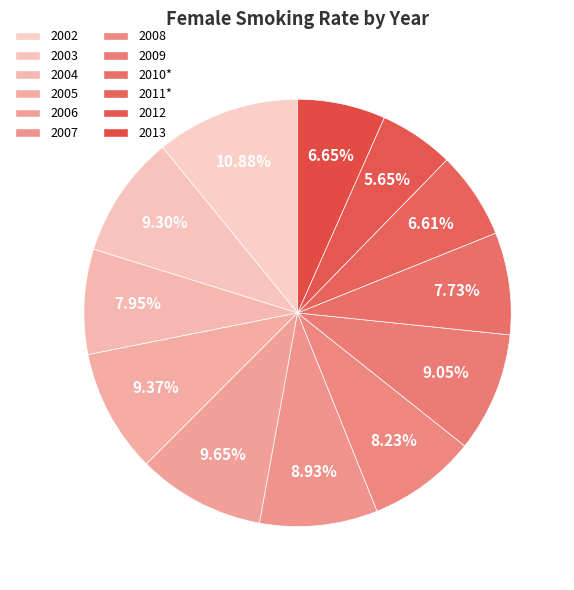

Approximately how many times larger is the value at 2002 compared to 2003?

1.2